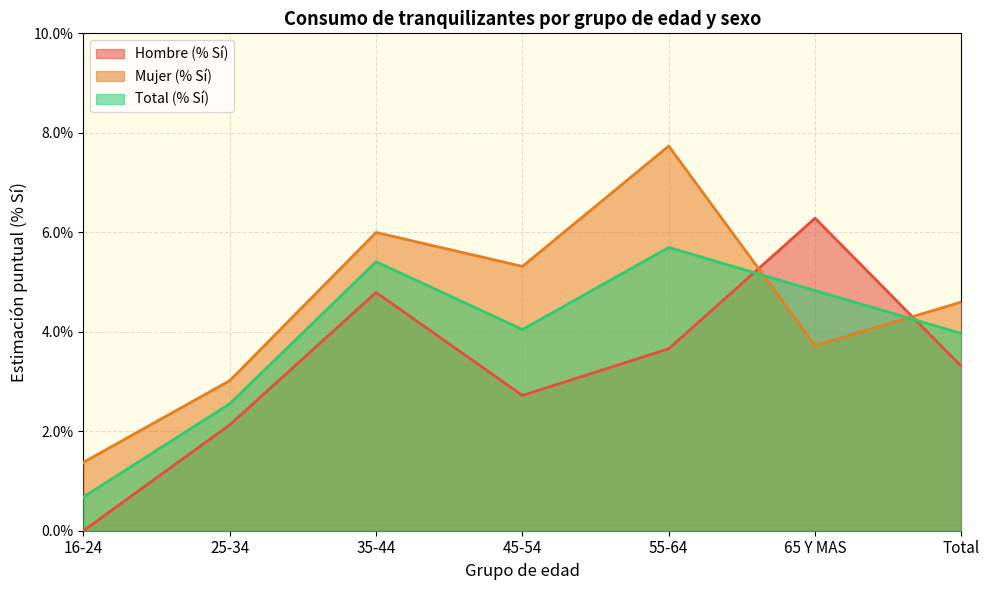

At which label does Total (% Sí) reach its minimum?

16-24